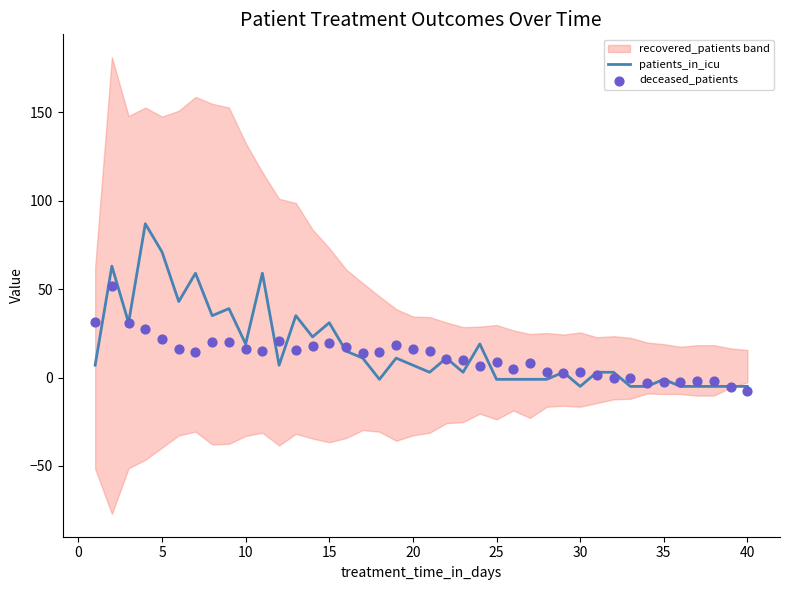

Which series reaches the minimum Y coordinate?

deceased_patients